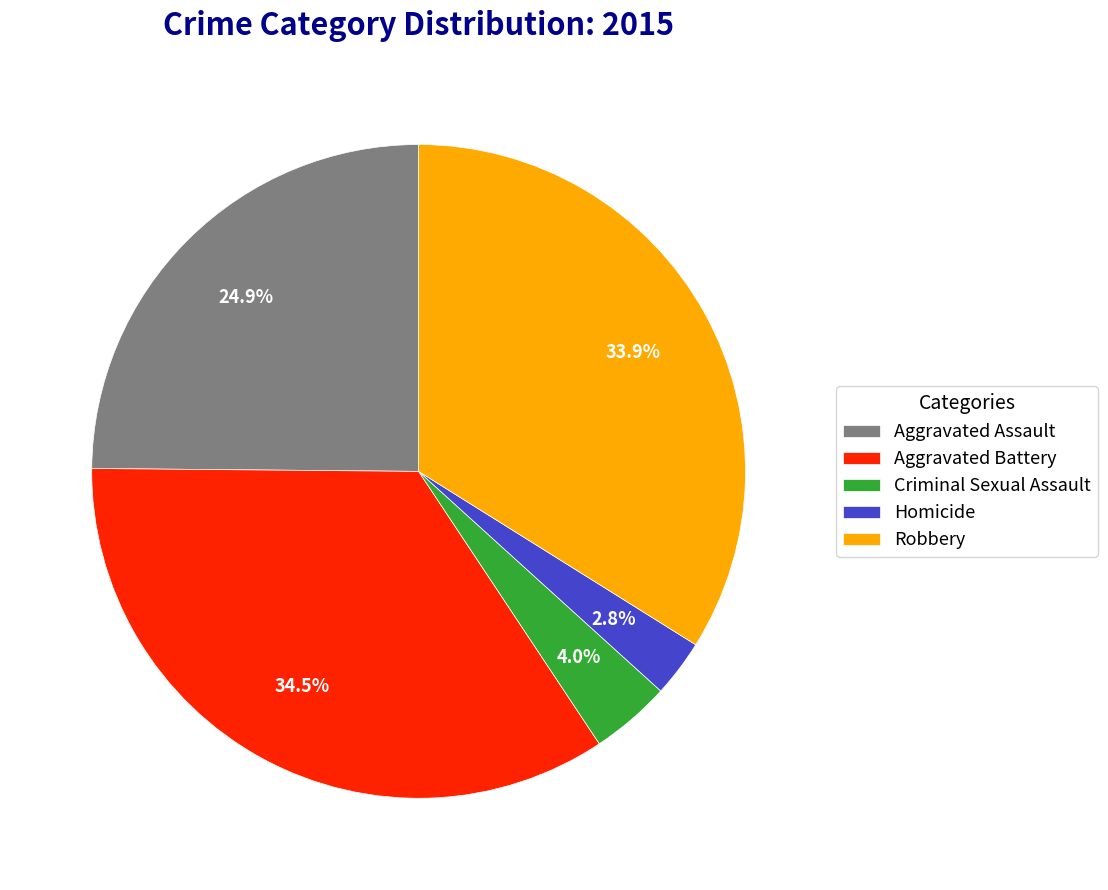

The Aggravated Assault slice represents 33% of the pie. True or false?

False